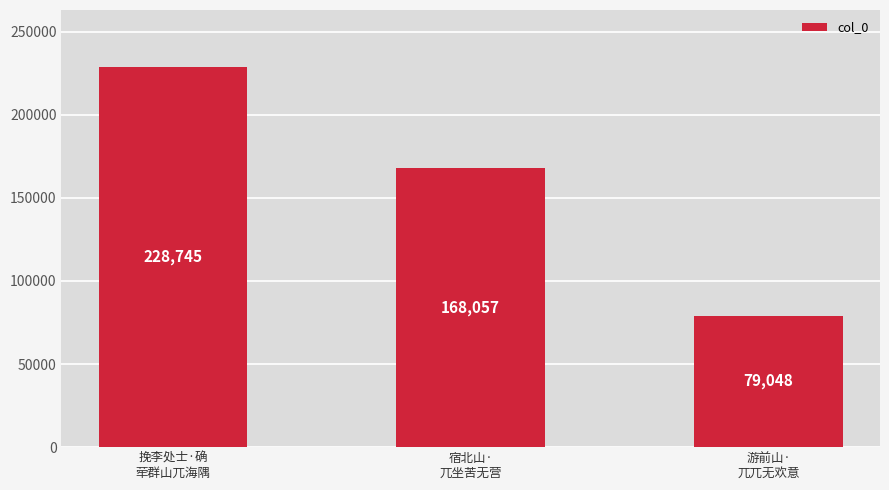

What is the change in value from 挽李处士·确
荦群山兀海隅 to 宿北山·
兀坐苦无营?

-60688